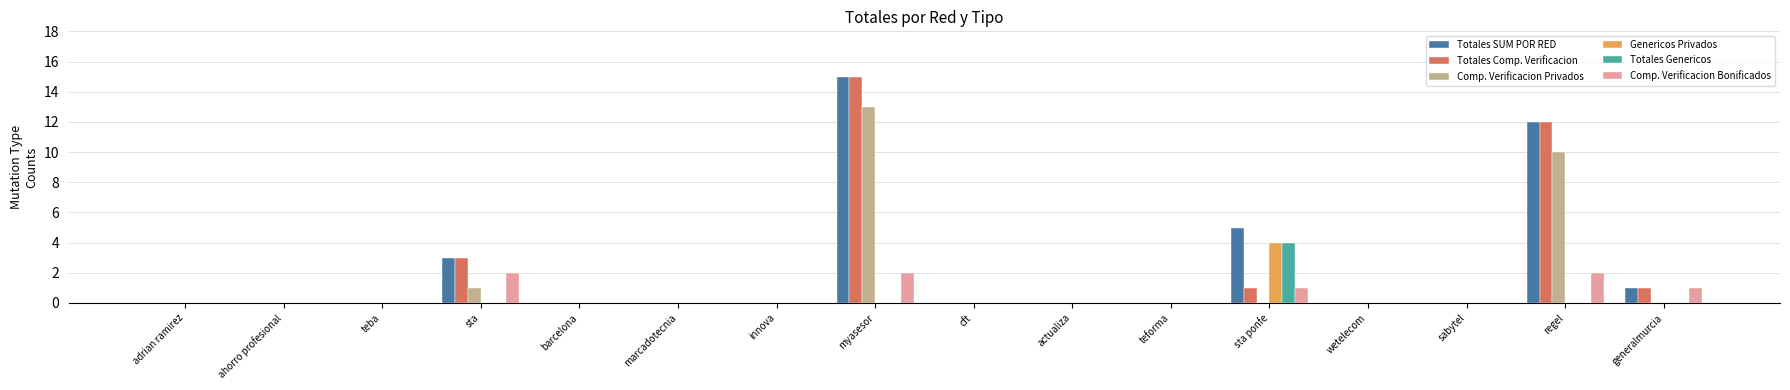

What are all the series names shown in the legend?

Totales SUM POR RED, Totales Comp. Verificacion, Comp. Verificacion Privados, Genericos Privados, Totales Genericos, Comp. Verificacion Bonificados